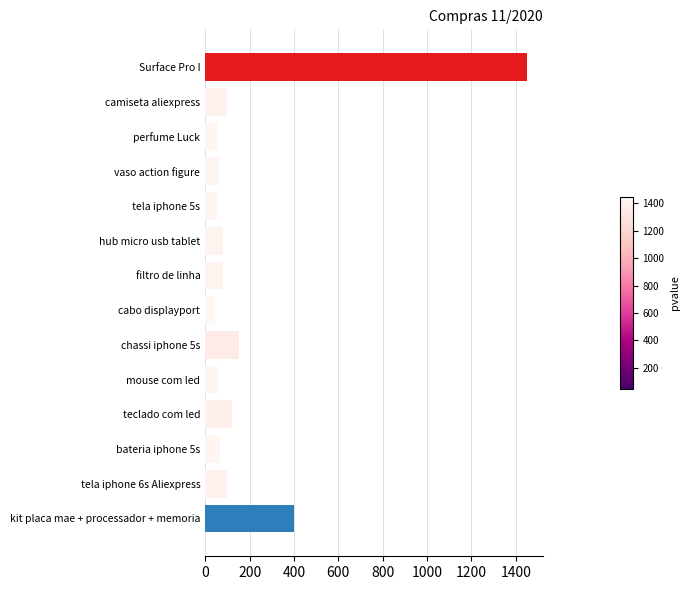

What is the change in value from teclado com led to hub micro usb tablet?

-39.0